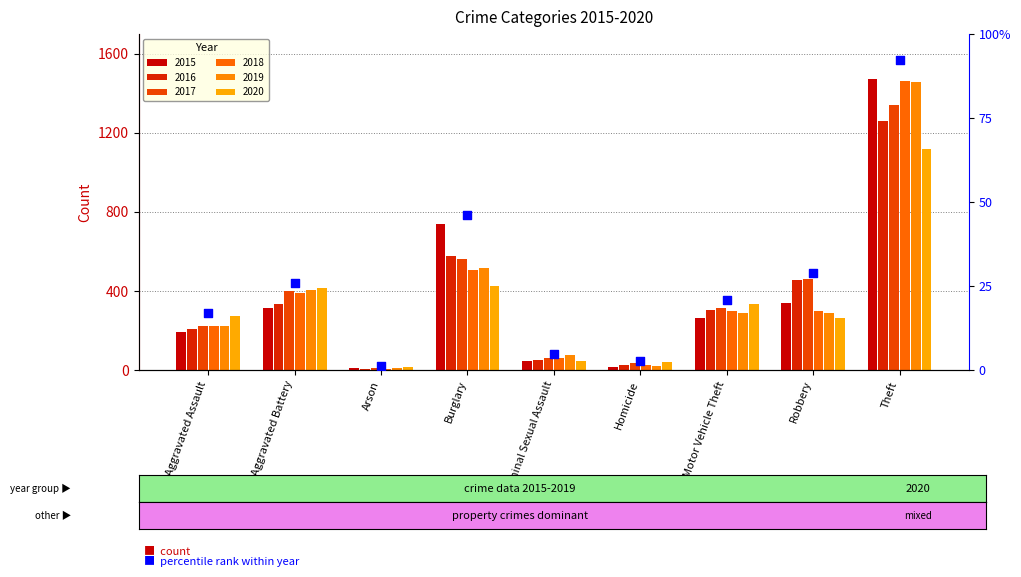

Which series contains the highest Y value?

2015